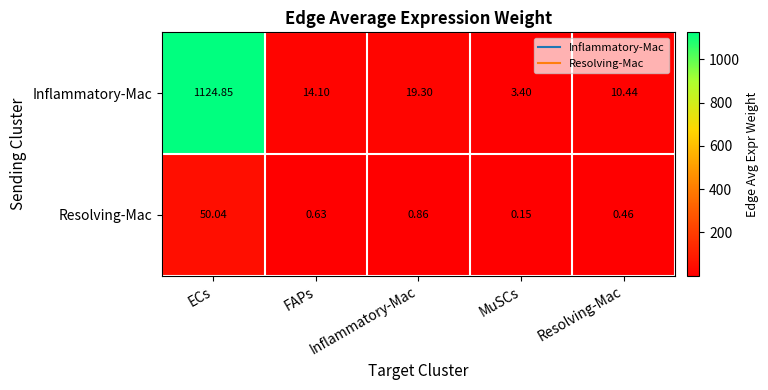

Which series changed the most between Inflammatory-Mac and Resolving-Mac?

Inflammatory-Mac